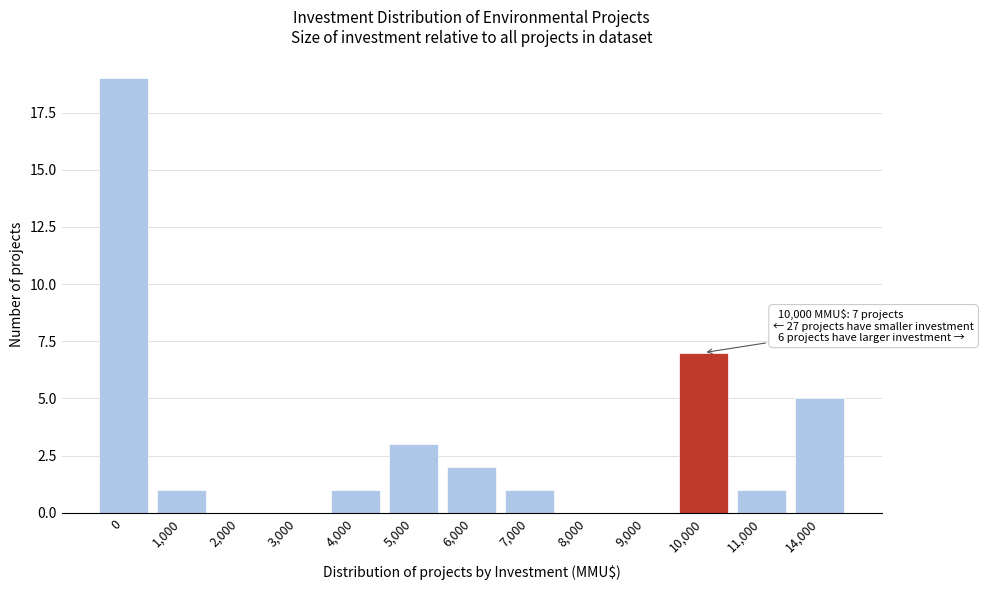

Reading left to right, list all the values displayed in this chart.

0=19	1,000=1	2,000=0	3,000=0	4,000=1	5,000=3	6,000=2	7,000=1	8,000=0	9,000=0	10,000=7	11,000=1	14,000=5